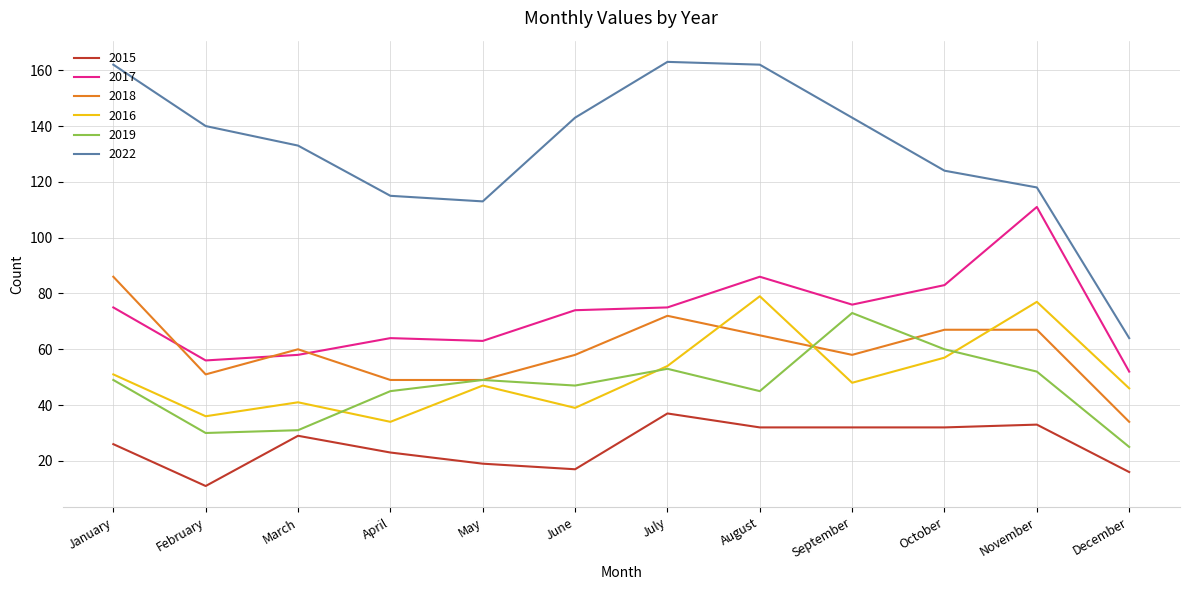

True or false: 2022 and 2018 intersect in this chart.

False